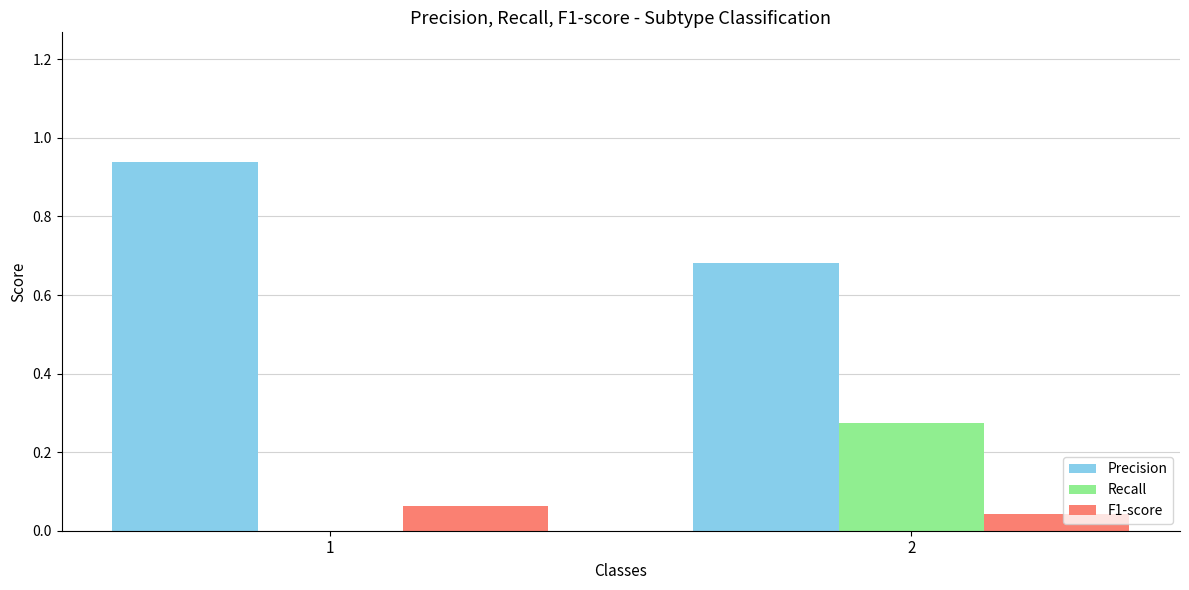

The value of Recall at 1 is 0.1. True or false?

False